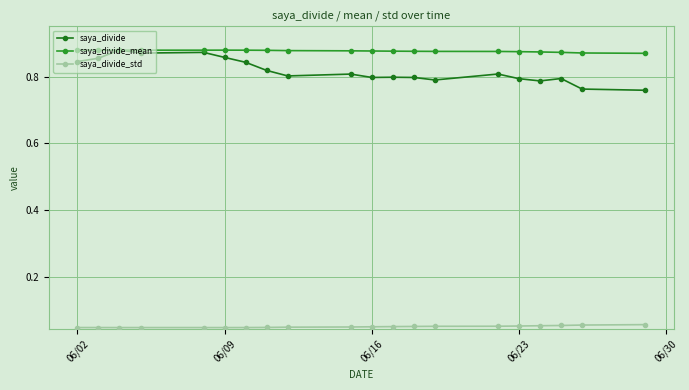

True or false: saya_divide_std and saya_divide intersect in this chart.

False